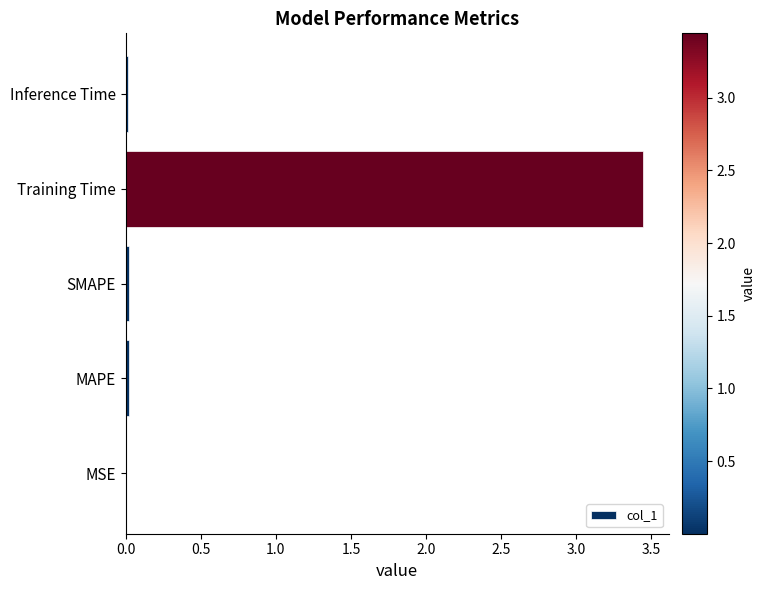

The chart shows a value of 0.0 at SMAPE. True or false?

True